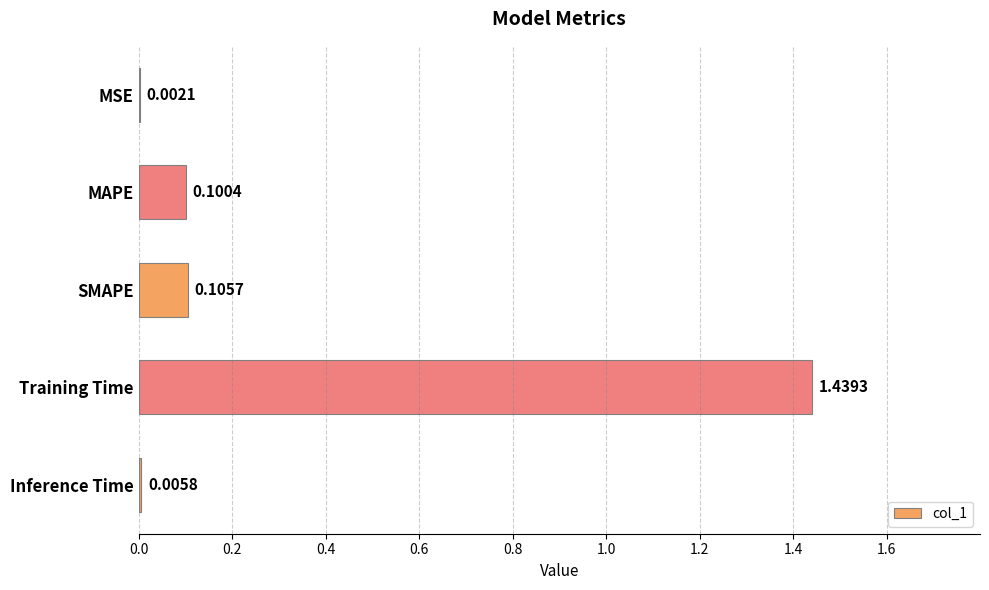

Which has a higher value, MAPE or MSE?

MAPE